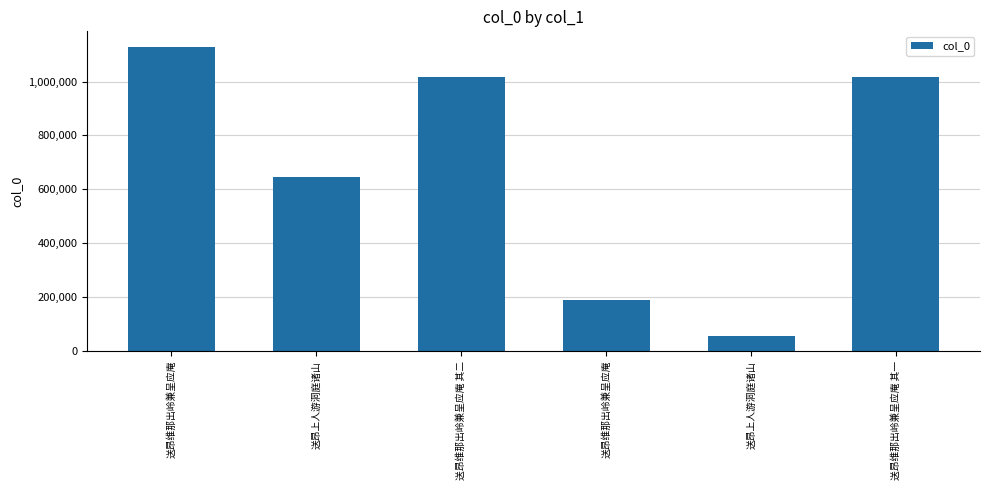

What is the difference between the second highest and second lowest values?

830189